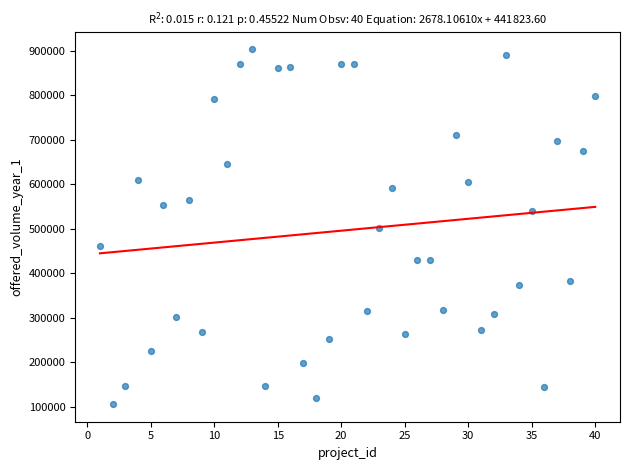

What is the range of Y values (max minus min)?

797397